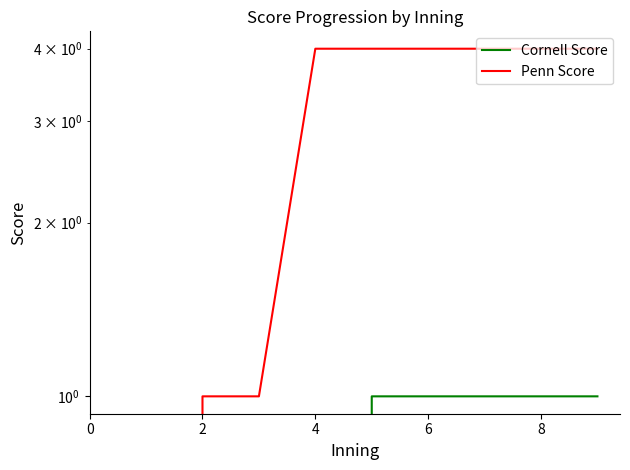

True or false: Cornell Score and Penn Score intersect in this chart.

False